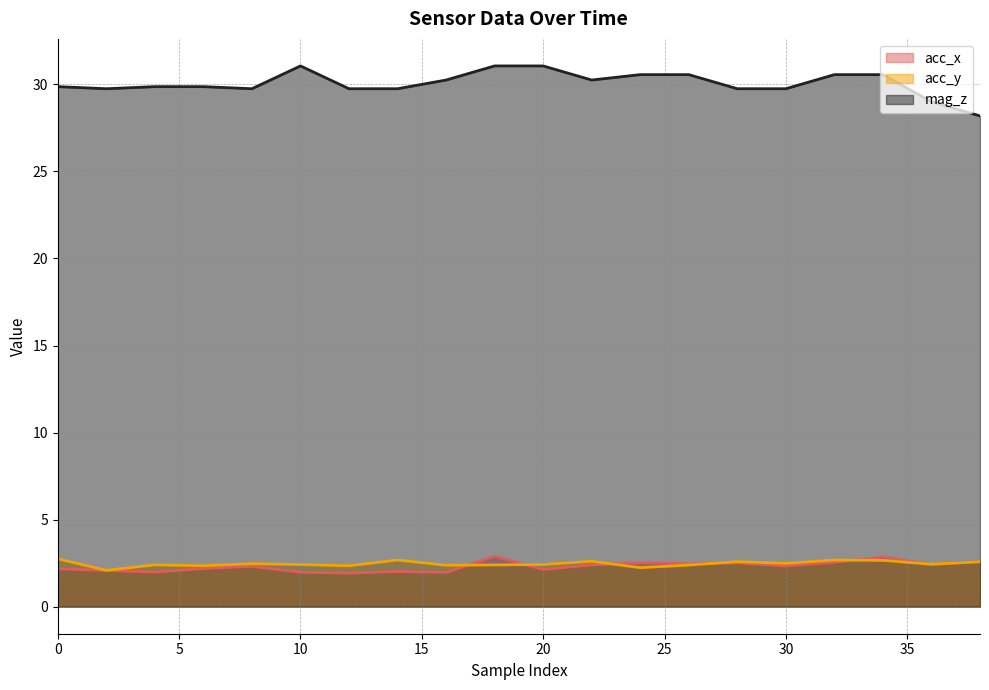

True or false: acc_y and mag_z intersect in this chart.

False